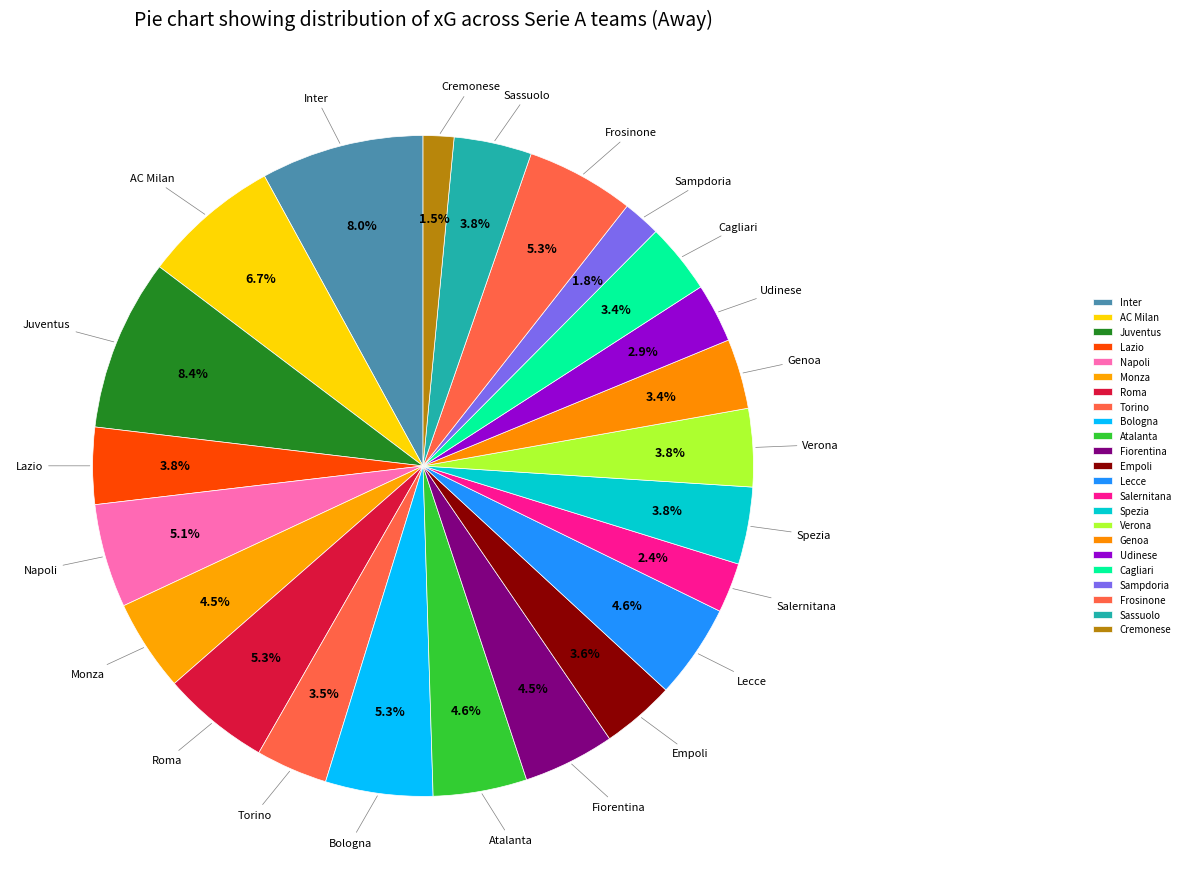

Is Cagliari the majority of the pie?

No